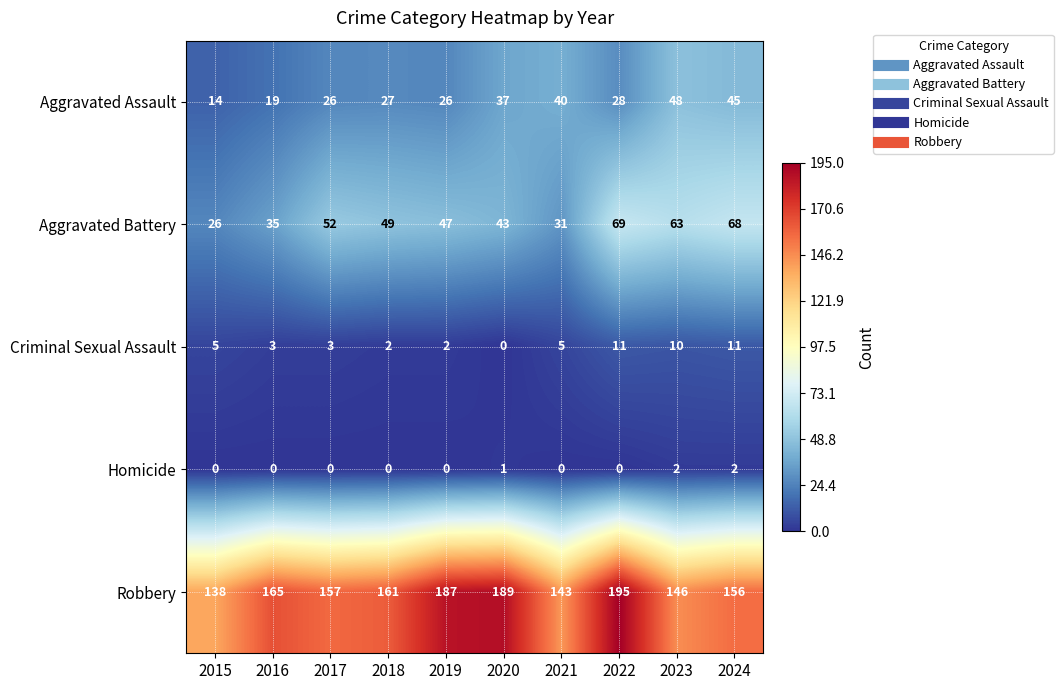

What is the maximum value shown in the chart?

195